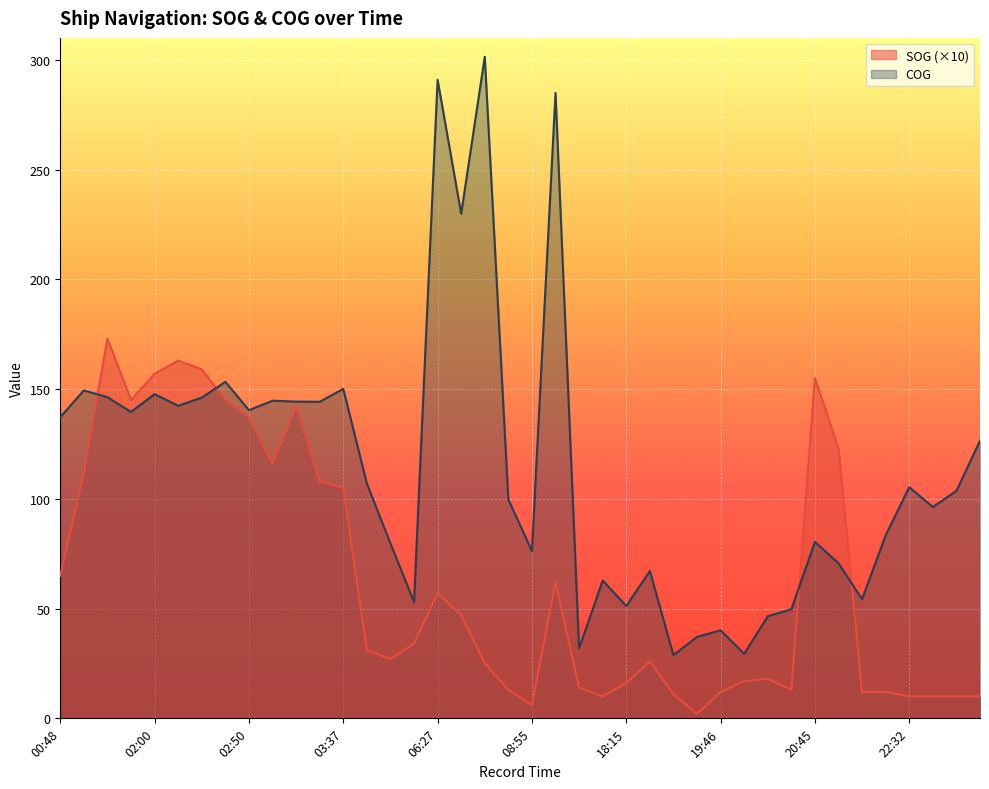

What is the total value across all series at 17:45?

45.9